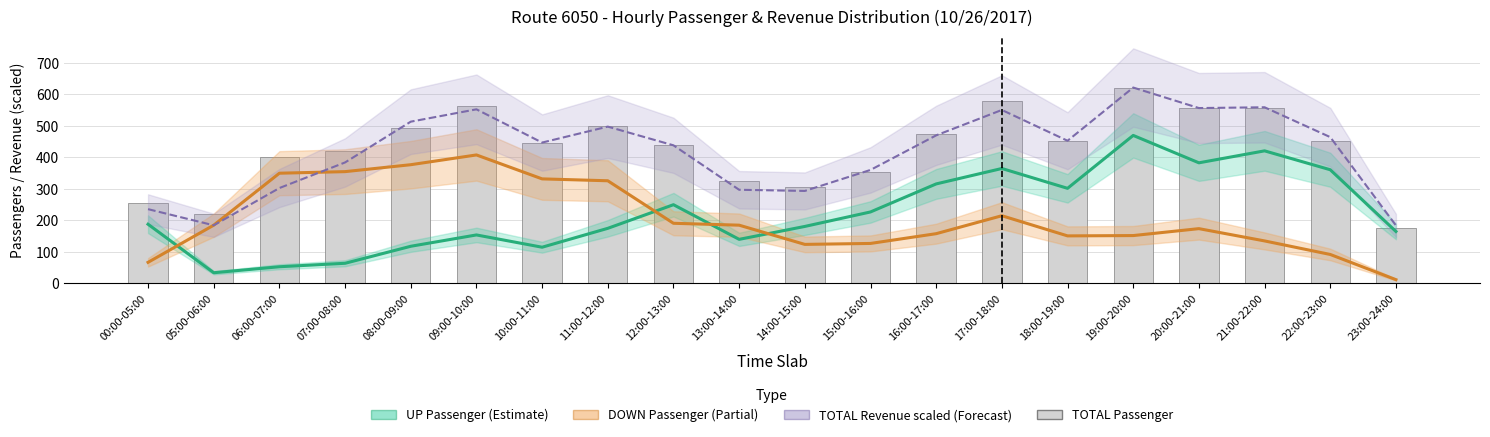

What is the maximum value for UP Passenger?

470.0